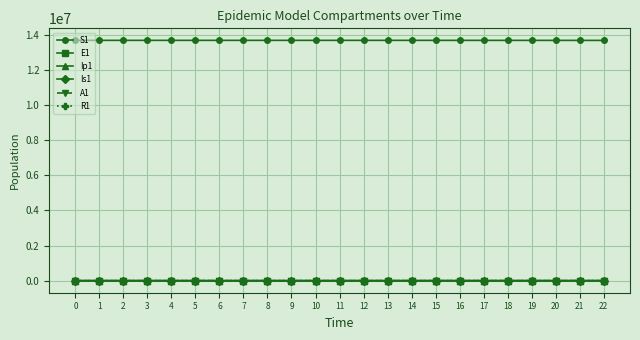

True or false: S1 and Ip1 intersect in this chart.

False